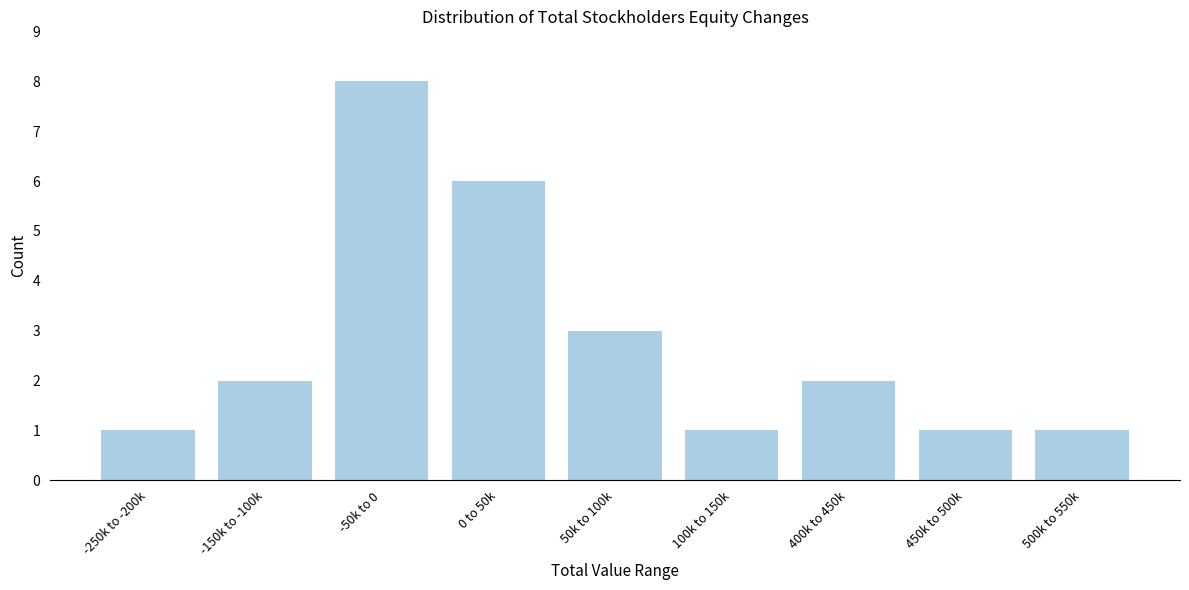

Reading right to left, transcribe all the data shown in this chart.

1	1	2	1	3	6	8	2	1